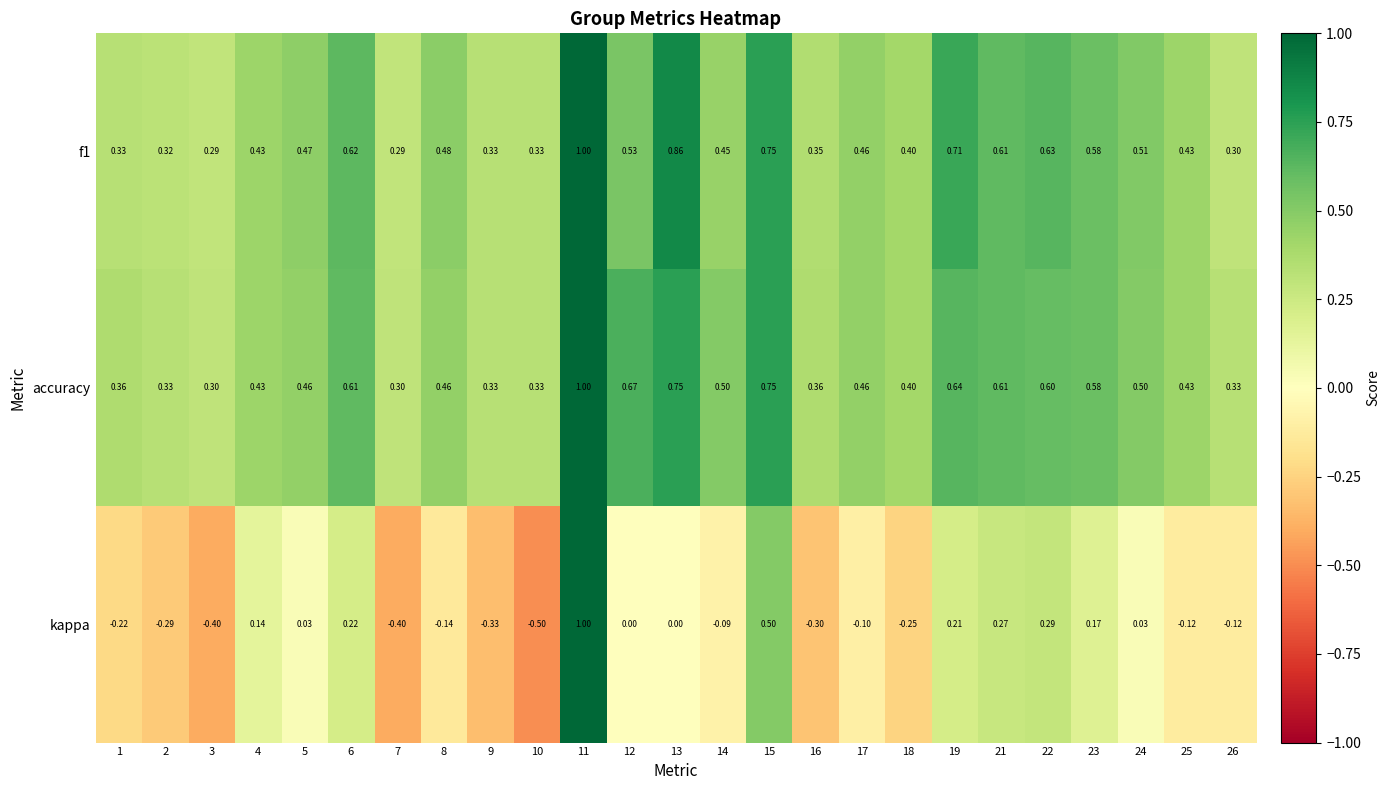

Which series changed the most between 2 and 8?

f1